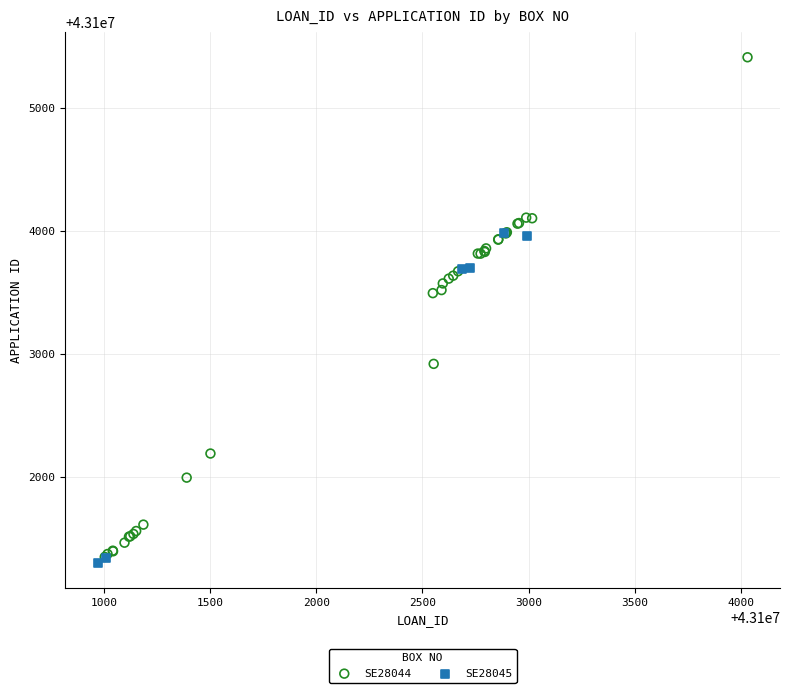

Which series contains the highest Y value?

SE28044